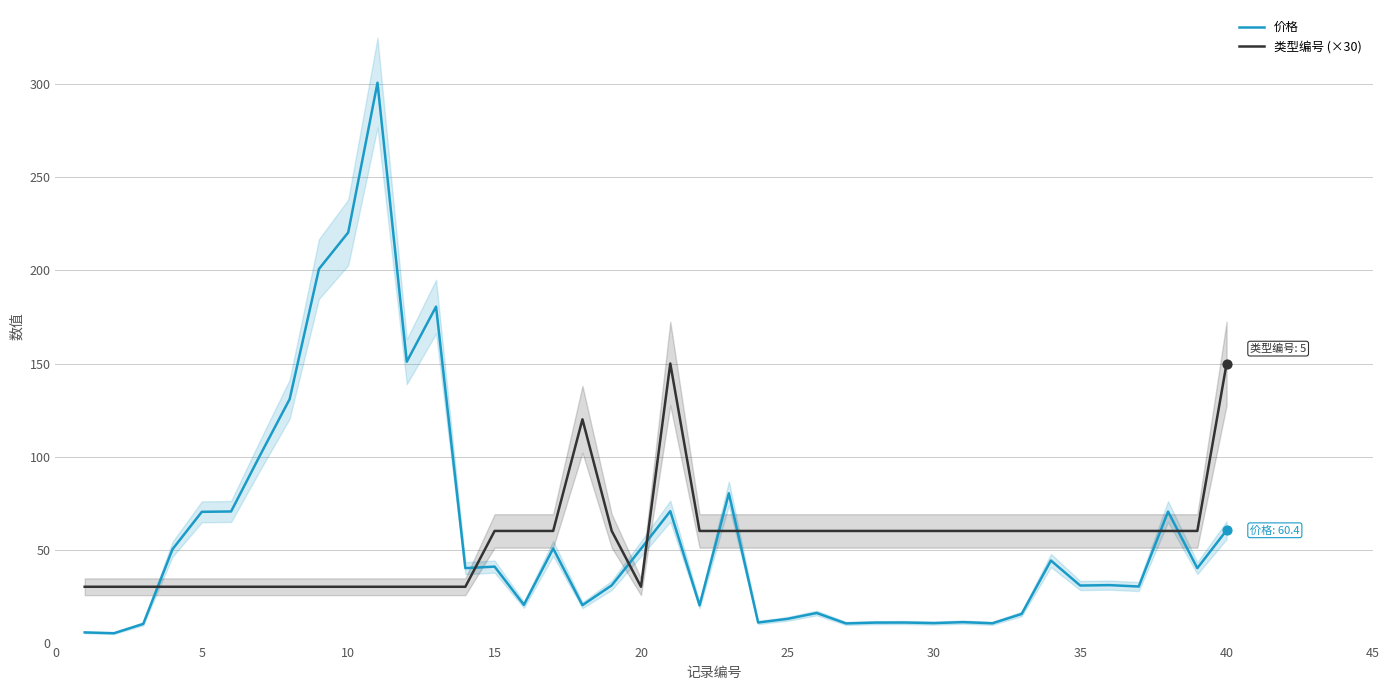

Which series has the largest total across all categories?

价格